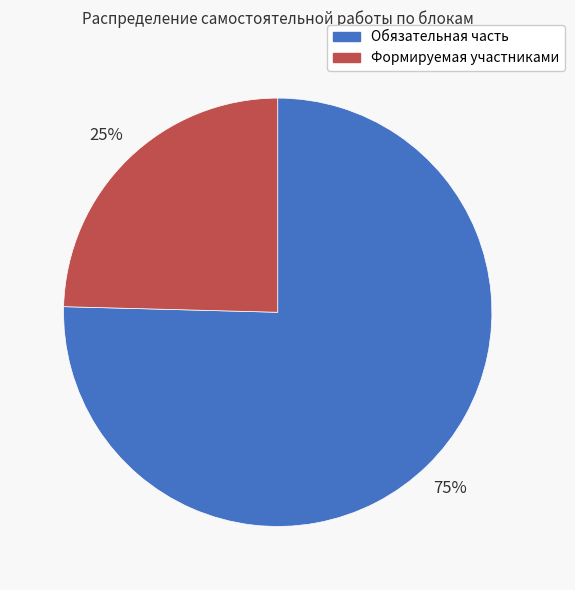

To the nearest percent, what is the average slice percentage?

50%